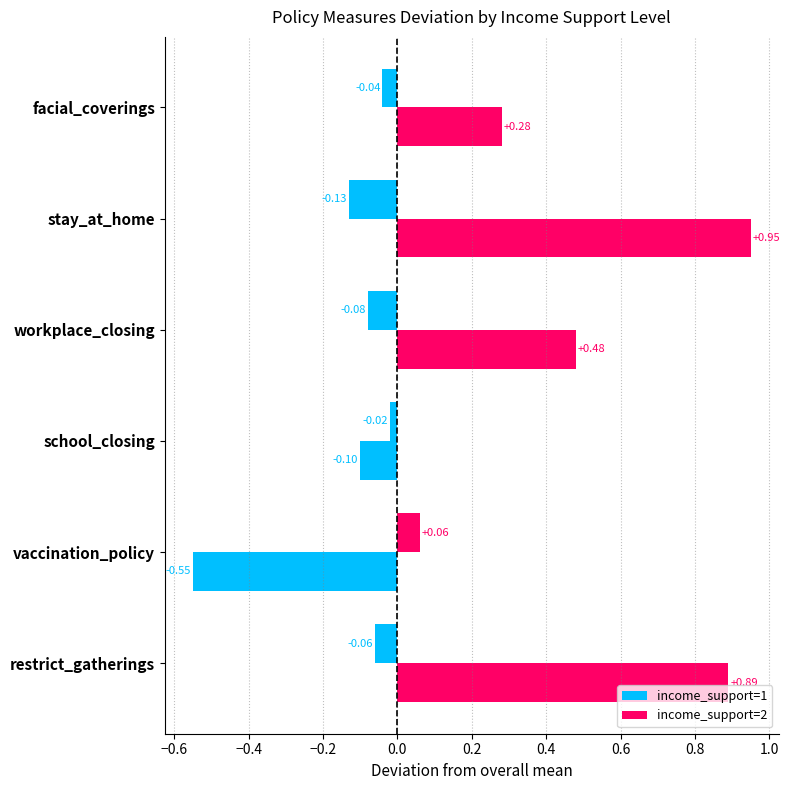

How many values in income_support=1 are below zero?

5